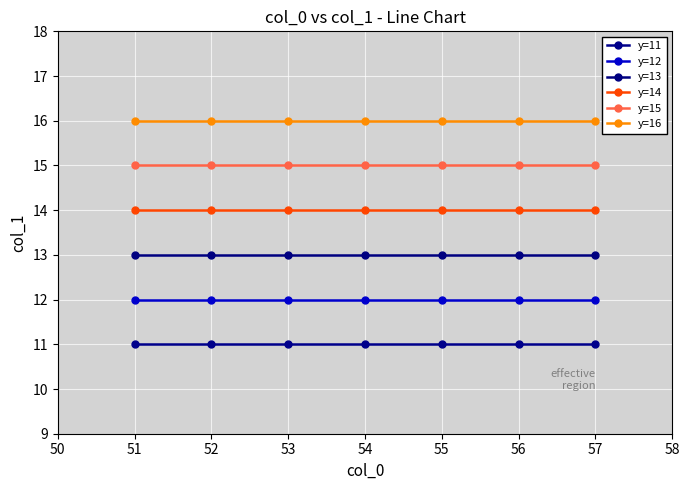

Rank the series by their maximum value, from highest to lowest.

y=16, y=15, y=14, y=13, y=12, y=11